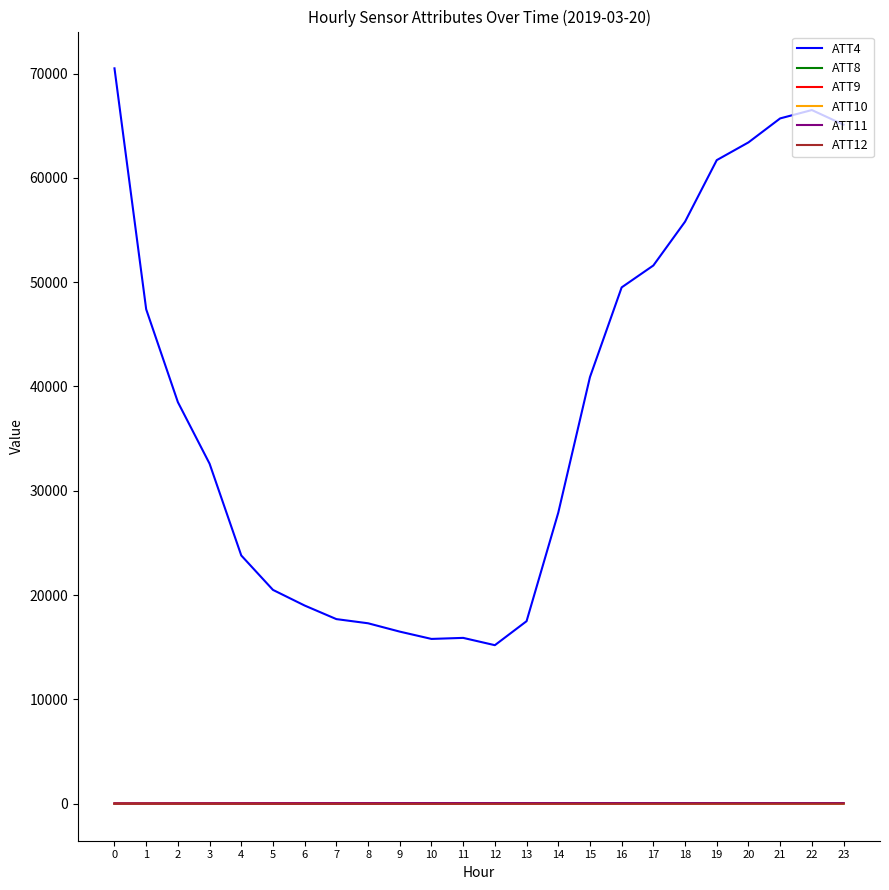

Which series has the largest total across all categories?

ATT4